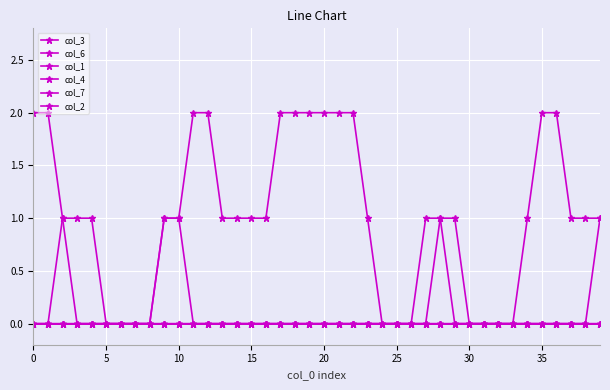

What is the greatest value displayed?

2